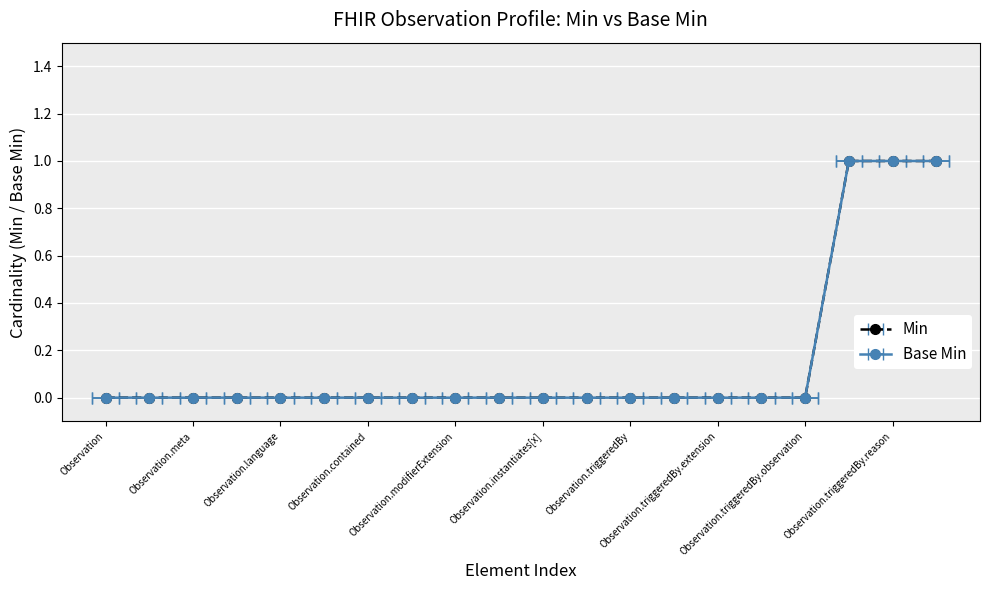

Is it true that Min equals 1 at Observation?

False